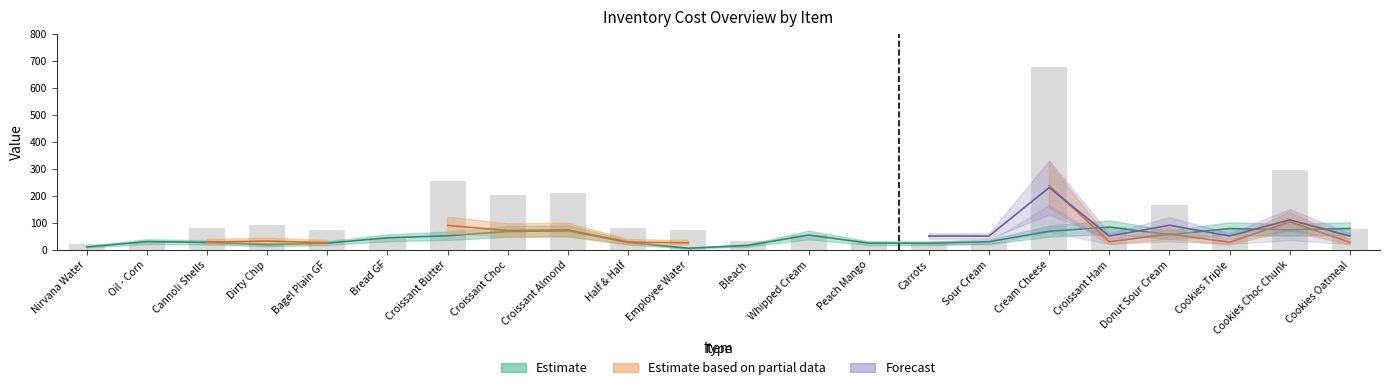

Which category has the highest value across all series?

Cream Cheese